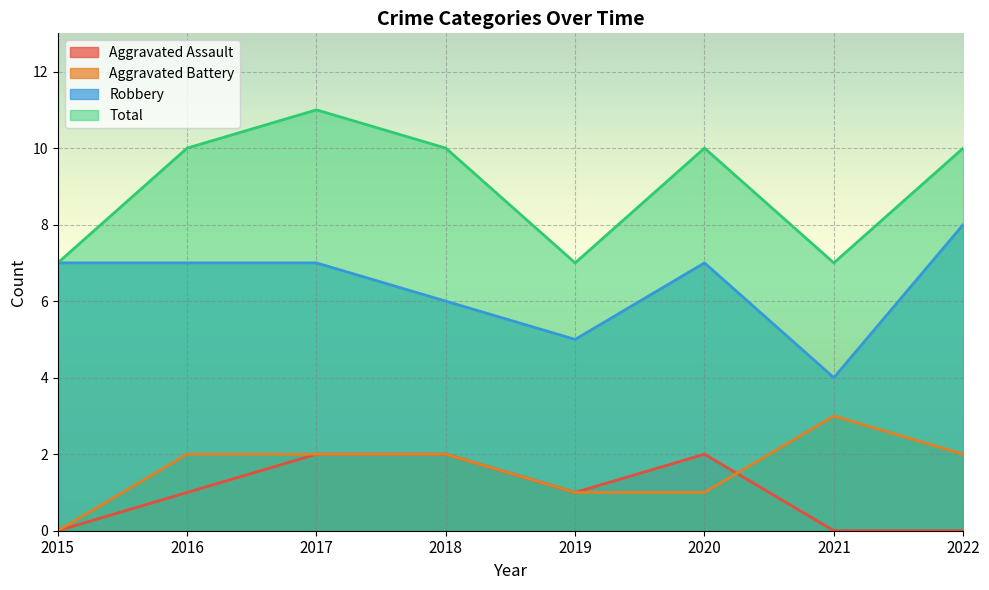

What is the difference between the Aggravated Assault values at 2015 and 2019?

1